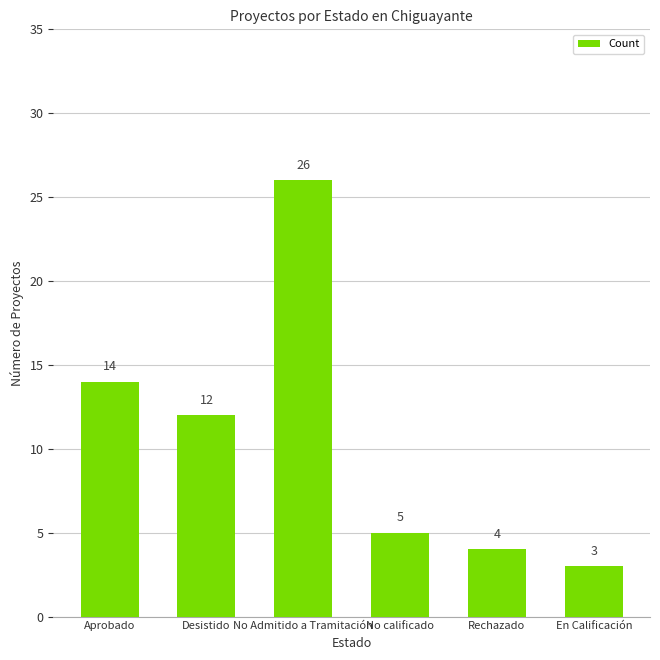

What is the sum of all values?

64